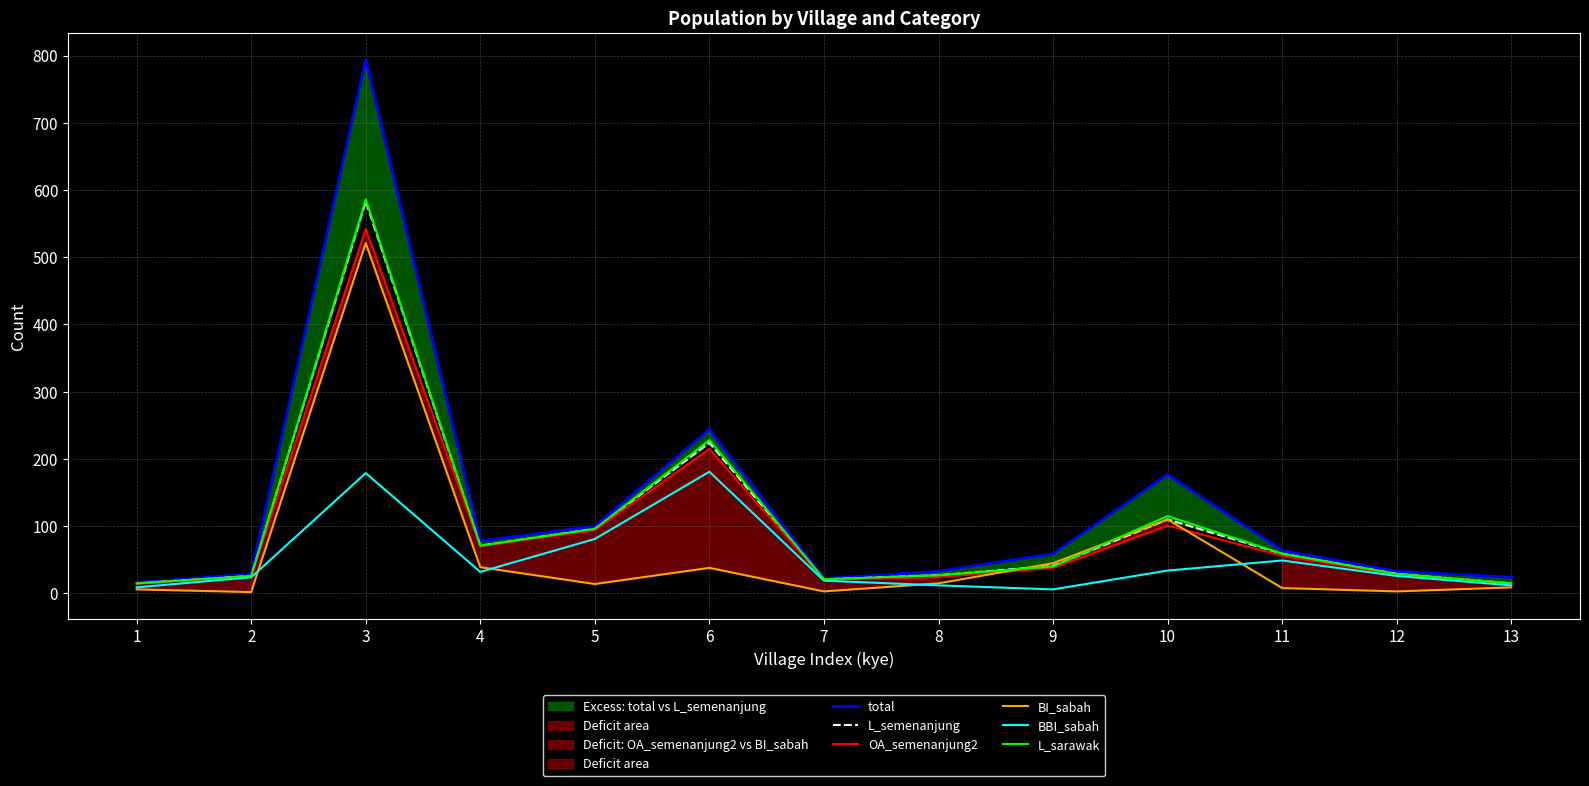

True or false: BBI_sabah and OA_semenanjung2 intersect in this chart.

False